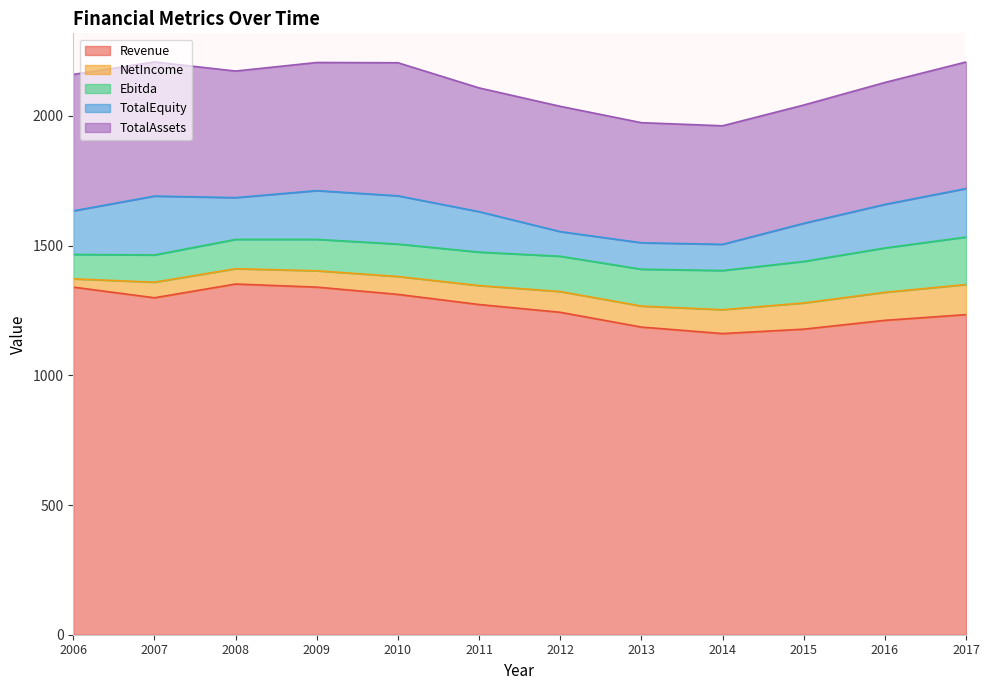

What is the approximate value of Ebitda at 2012, to the nearest 10?

140